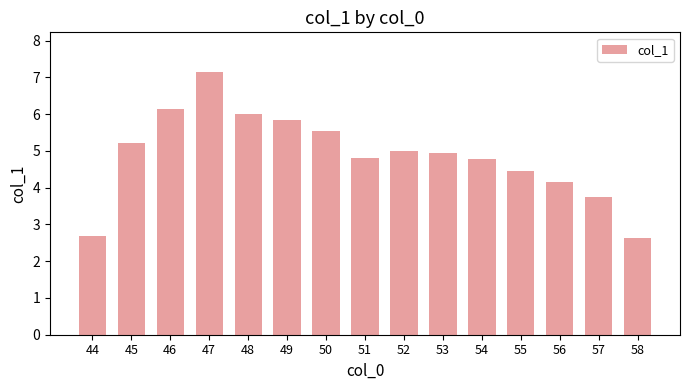

What is the difference between the maximum and minimum values?

4.5